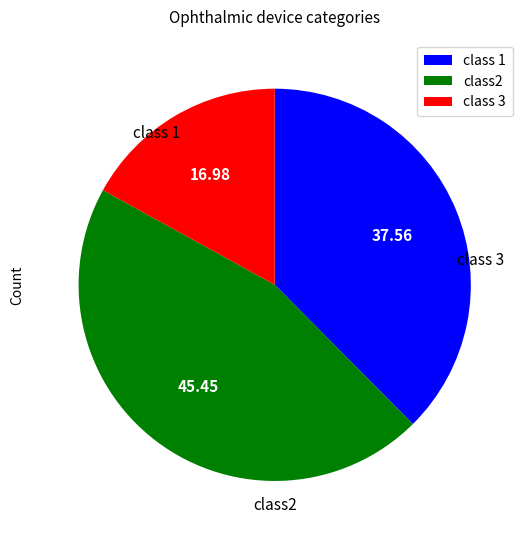

Is there any slice that represents more than half of the pie?

No